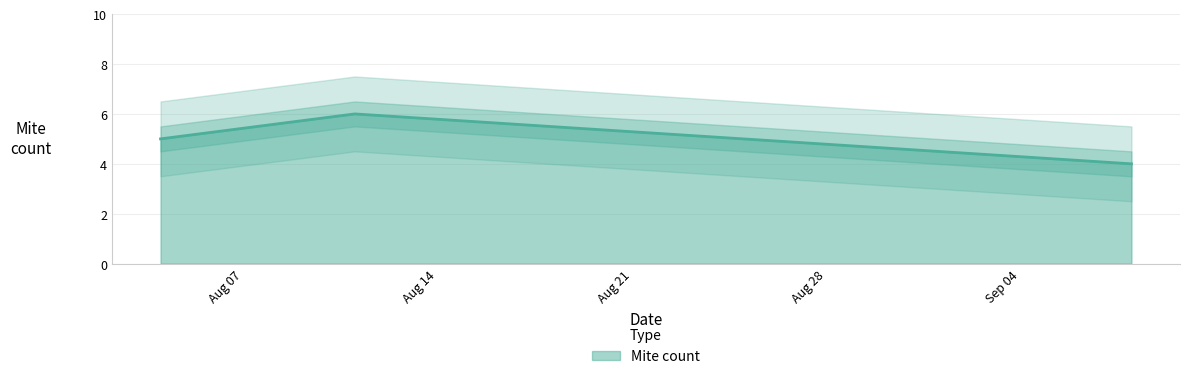

At which label is the value closest to 5?

2023-08-04